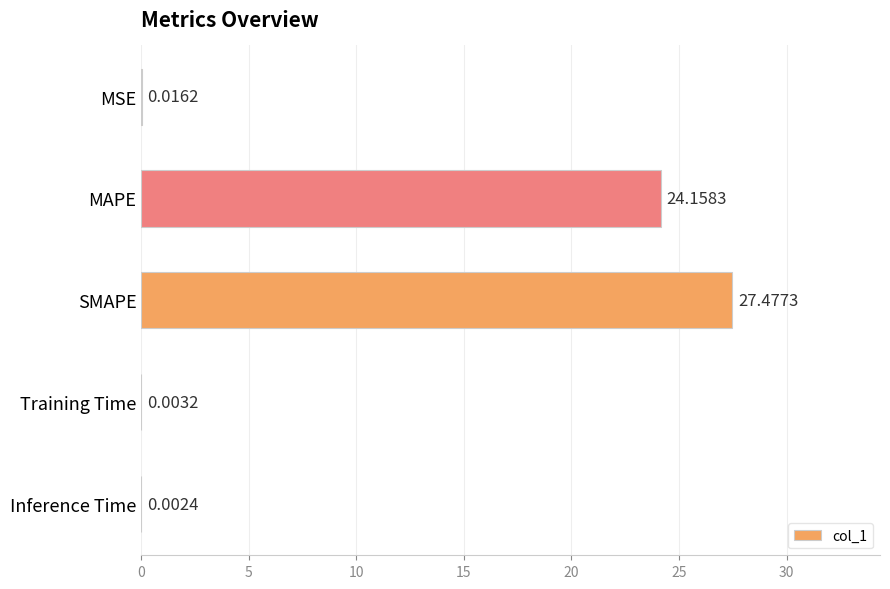

At which label is the value closest to 13?

MAPE